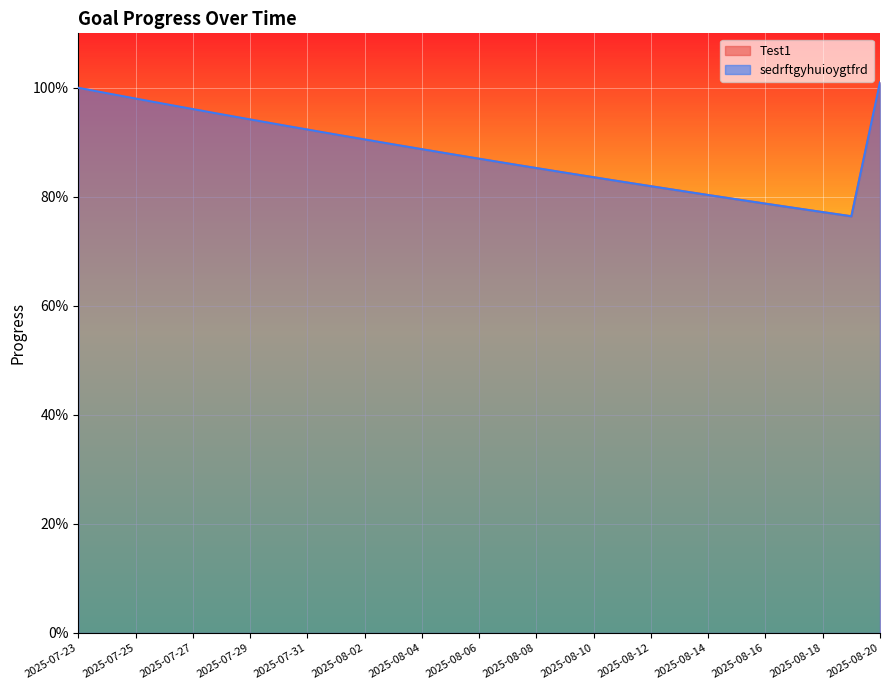

How many series are shown in this chart?

2